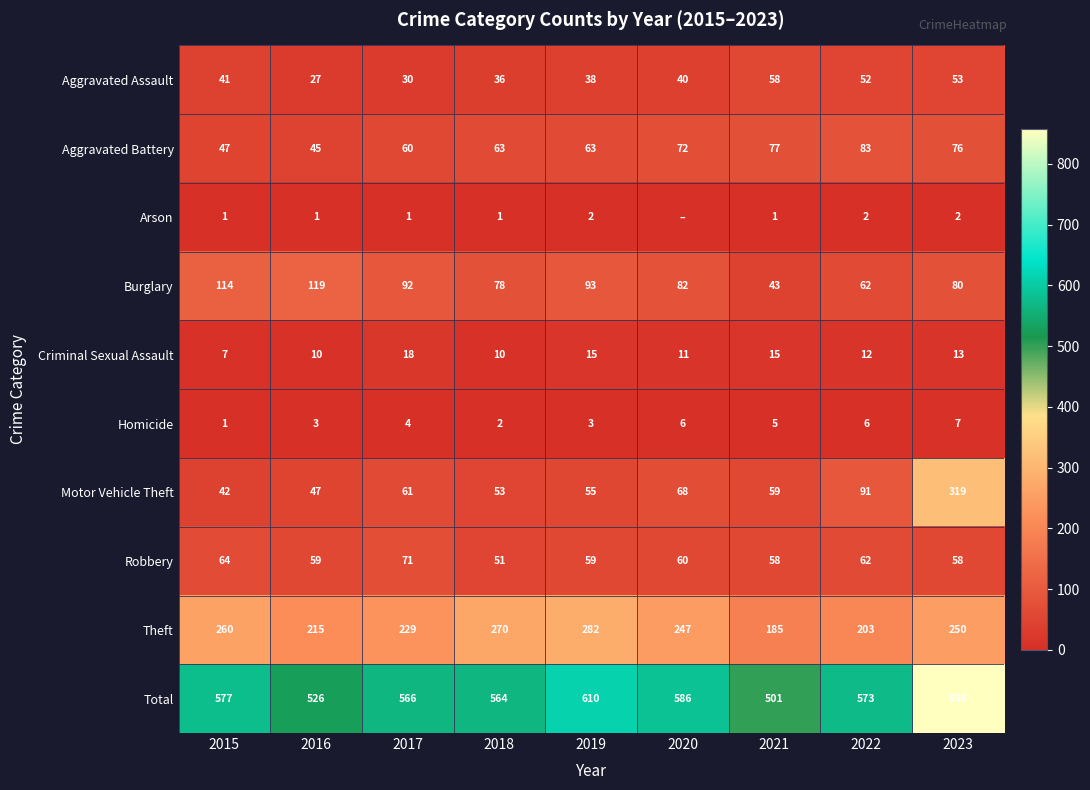

Rank the categories by Aggravated Assault value from lowest to highest.

2016, 2017, 2018, 2019, 2020, 2015, 2022, 2023, 2021